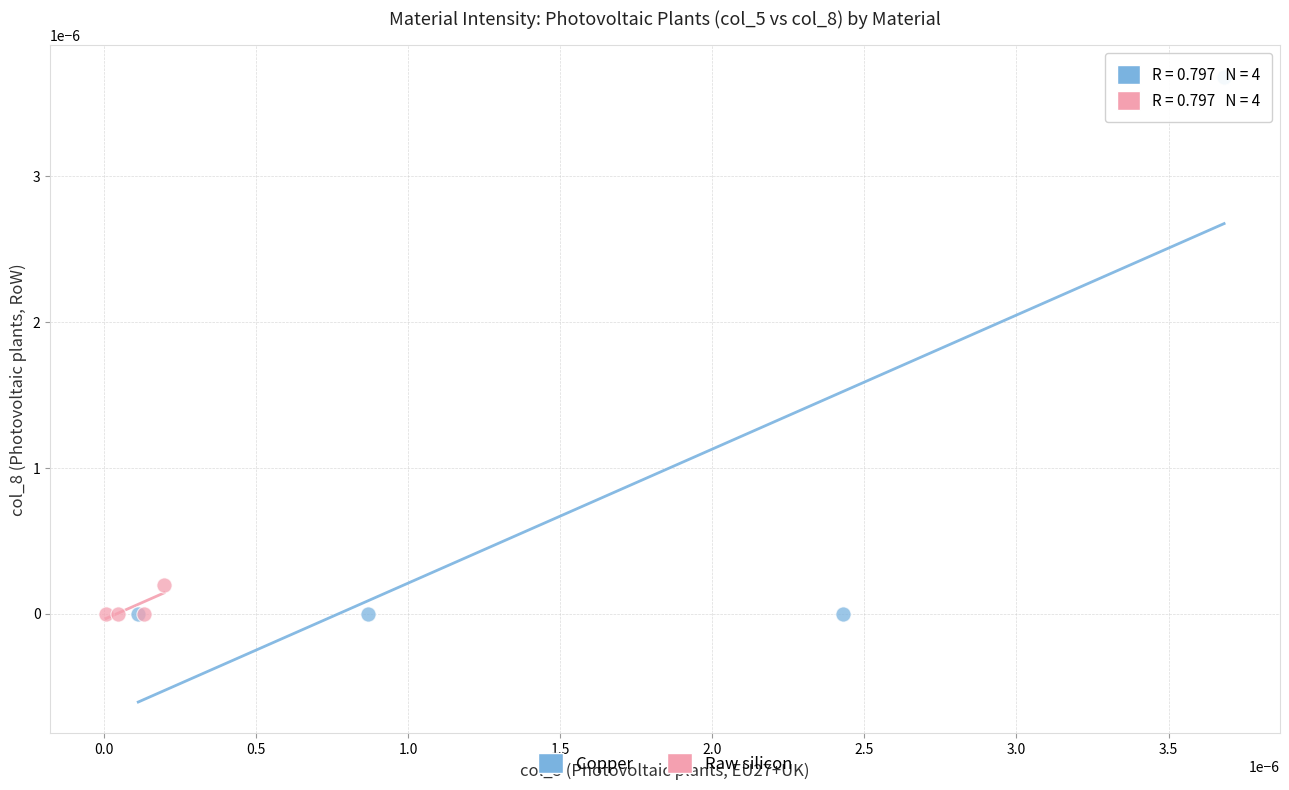

Which series has the widest spread of Y values?

Copper